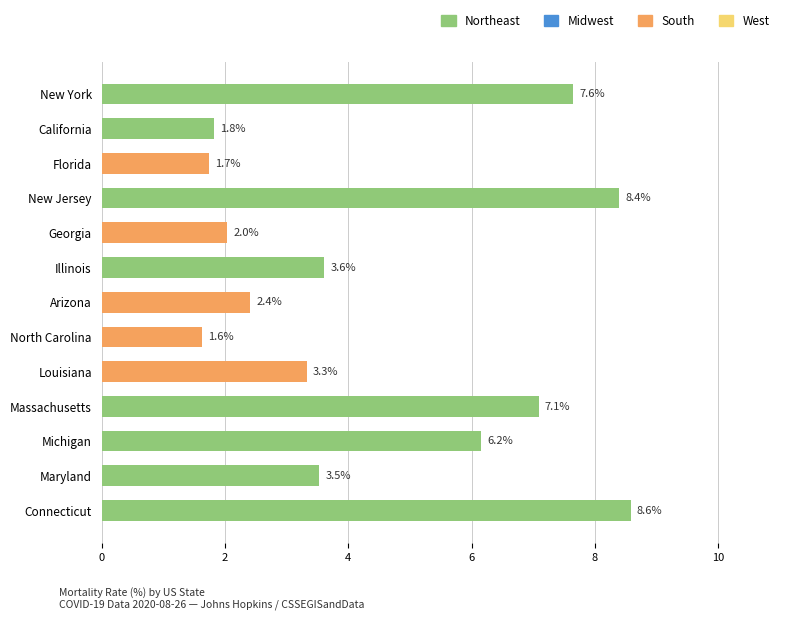

At which label is the value closest to 5?

Michigan